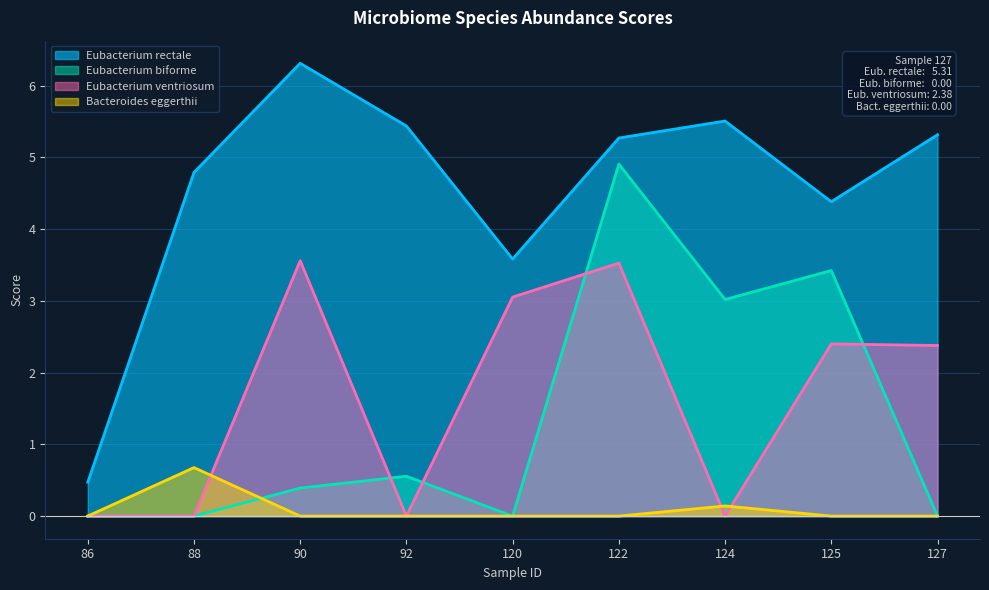

Between 90 and 120, which series saw the biggest shift?

Eubacterium rectale